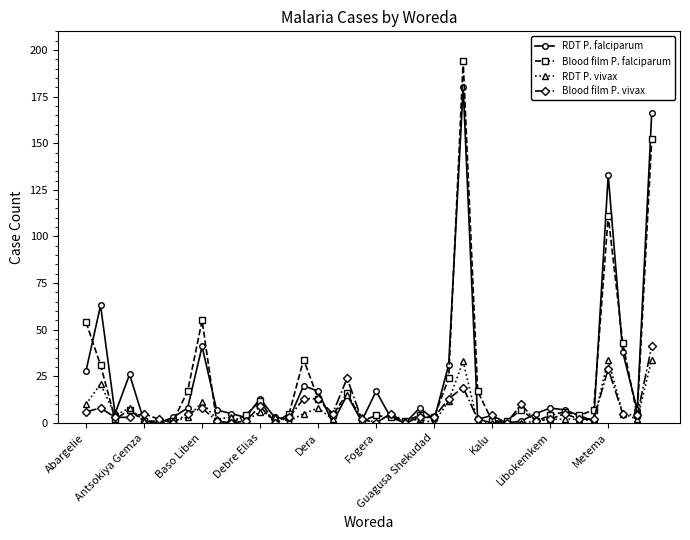

After their last crossing, which series has the higher values: RDT P. falciparum or Blood film P. falciparum?

RDT P. falciparum